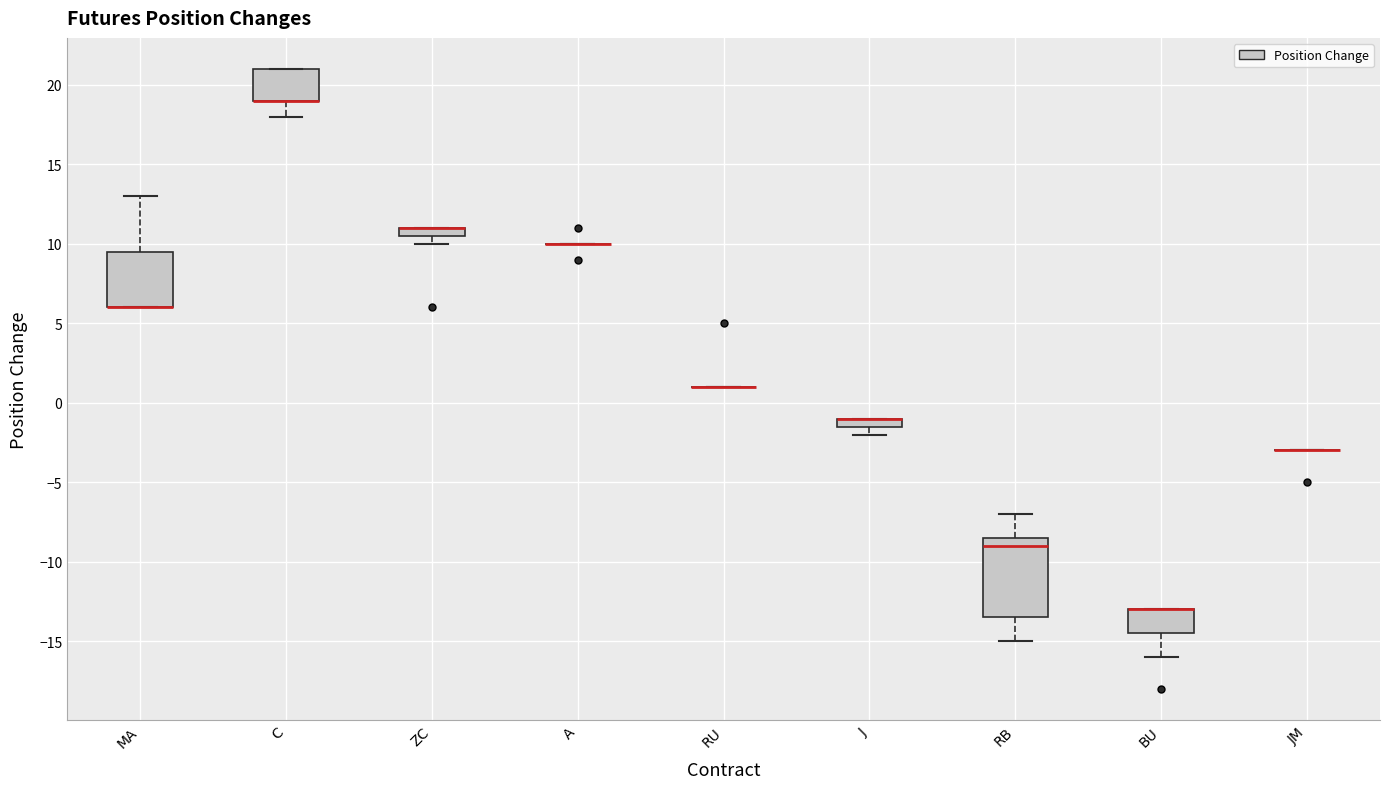

Which box is the tallest, from its lower edge to its upper edge?

RB